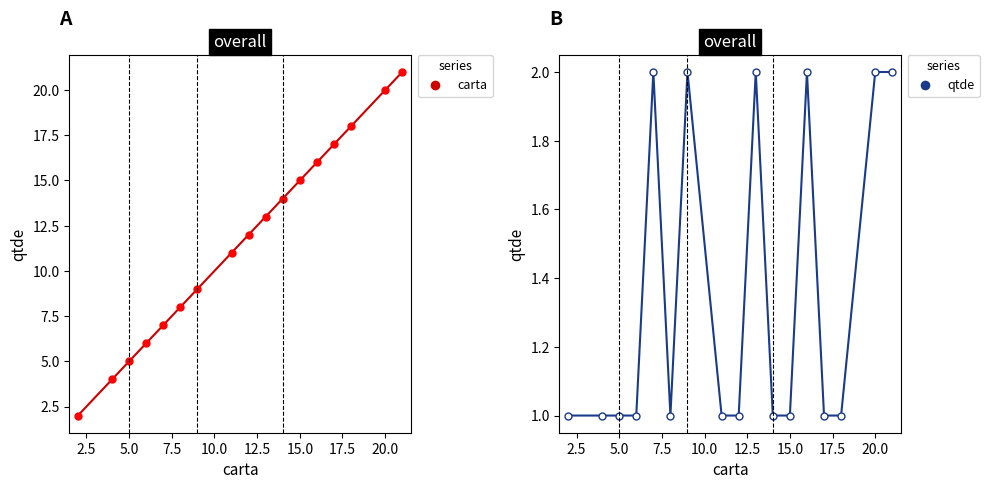

What is the maximum value for carta?

21